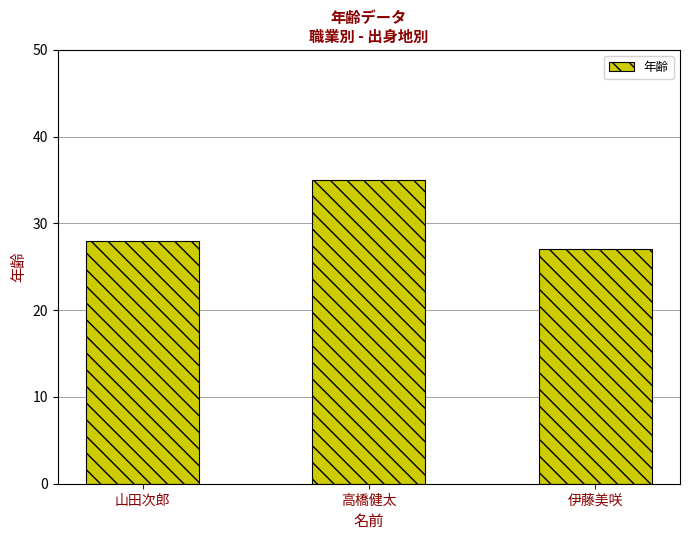

List the labels in order of value, largest first.

高橋健太, 山田次郎, 伊藤美咲